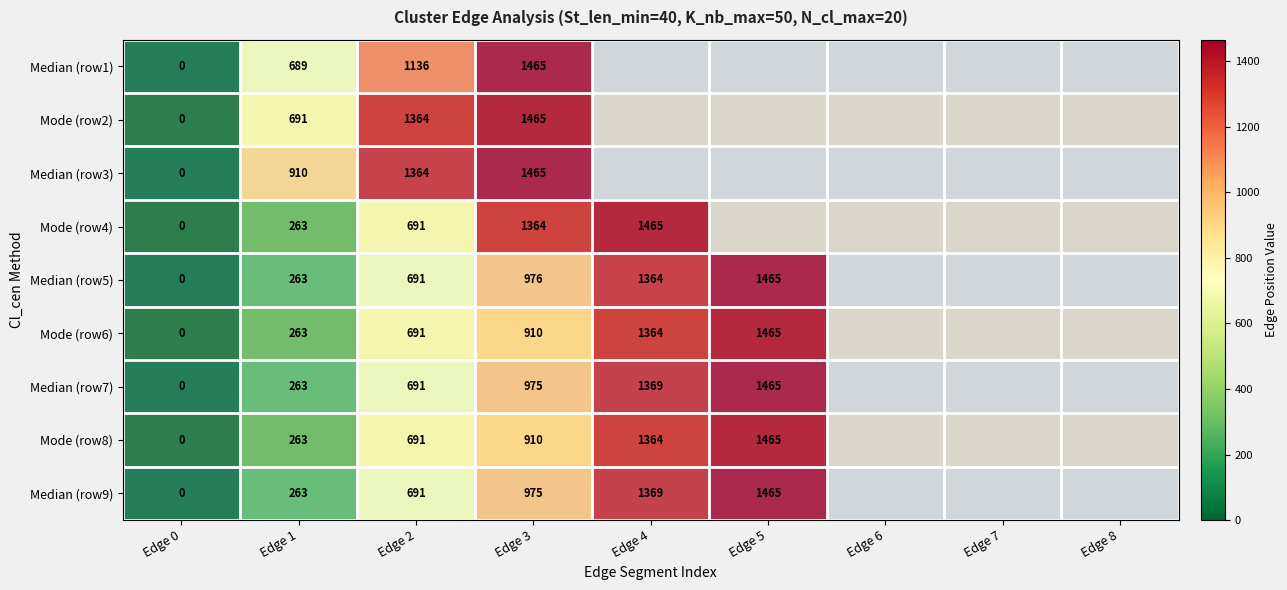

How many categories are shown in the chart?

9